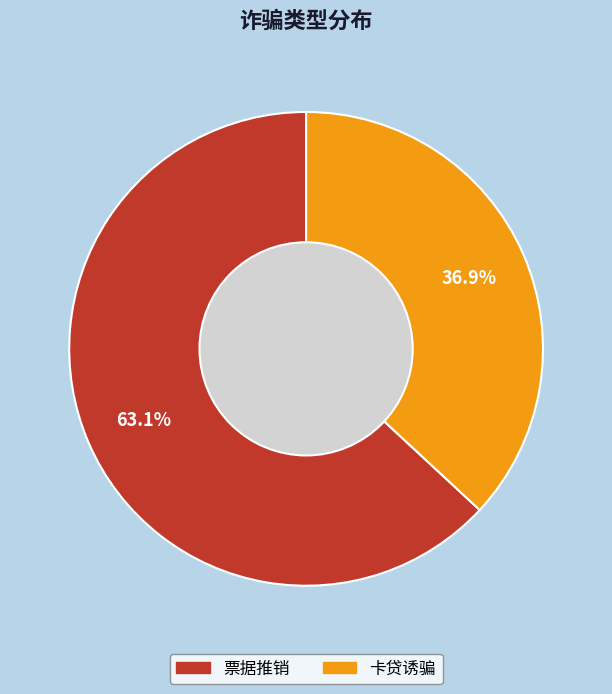

How many segments does this pie chart have?

2